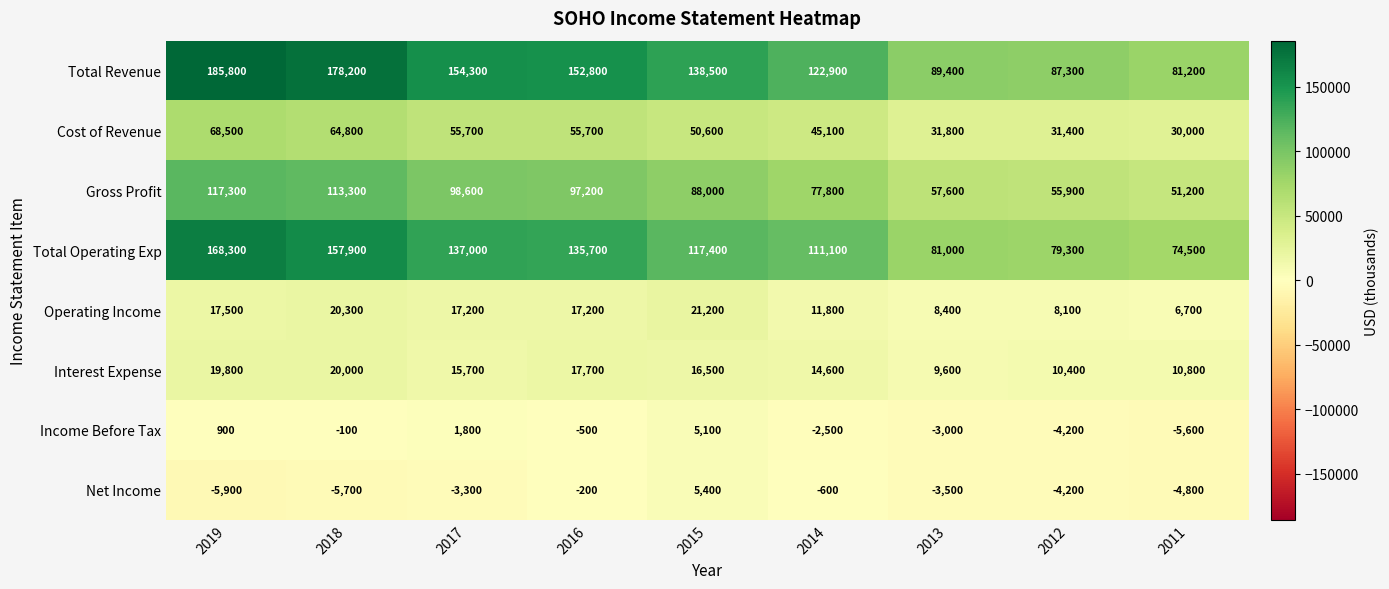

How many values in the Operating Income series are below 17200?

4